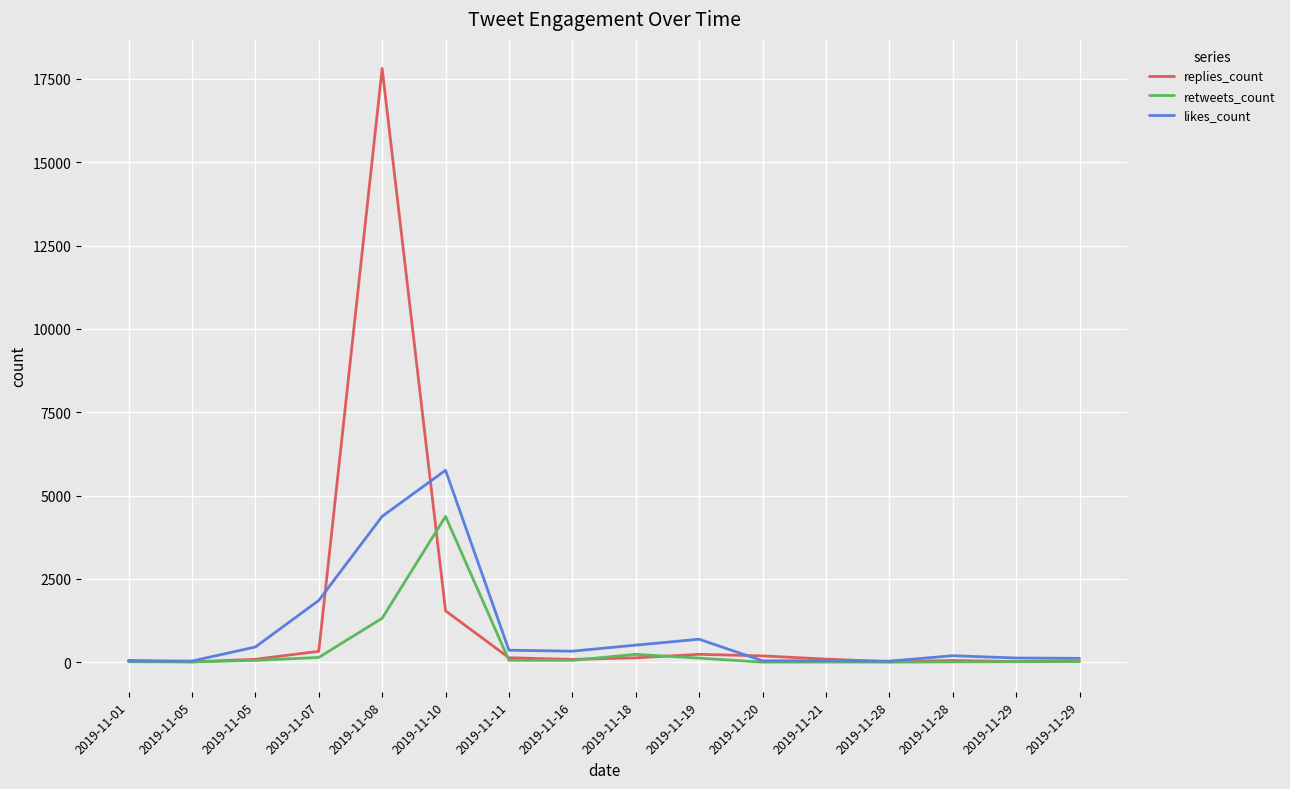

What are all the series names shown in the legend?

replies_count, retweets_count, likes_count